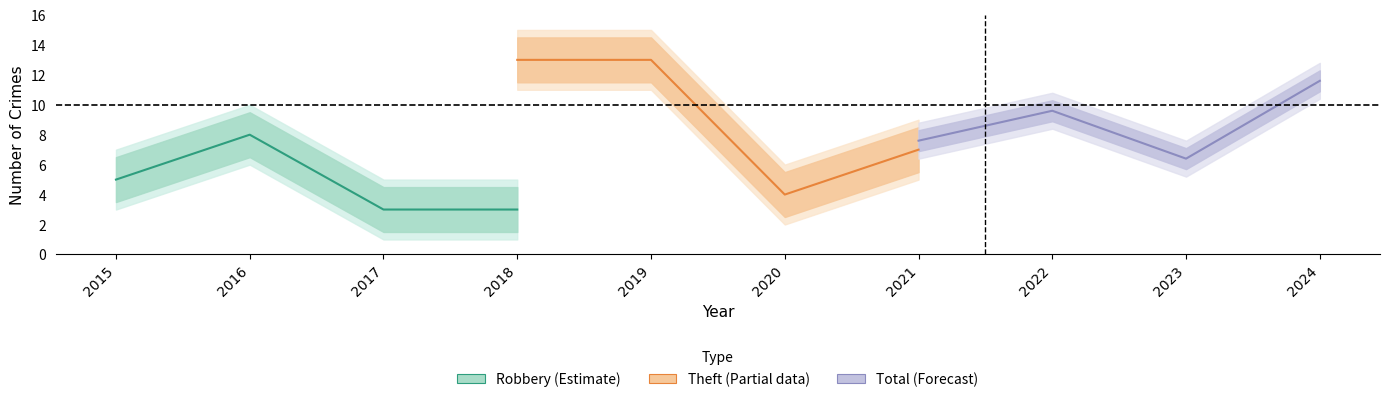

How many values in the Total (Forecast) series exceed 9?

2